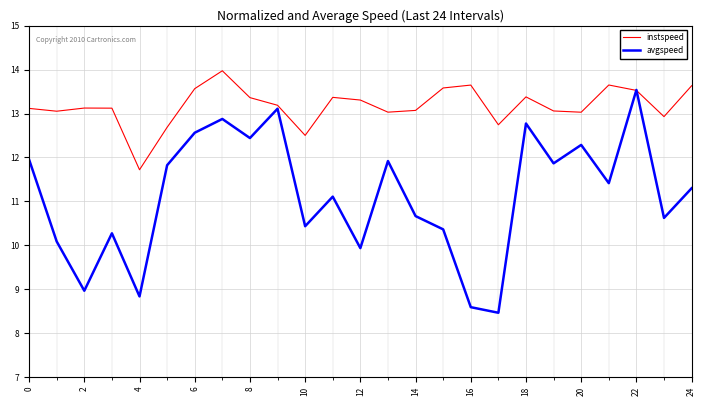

List the series in order of their overall mean, lowest first.

avgspeed, instspeed